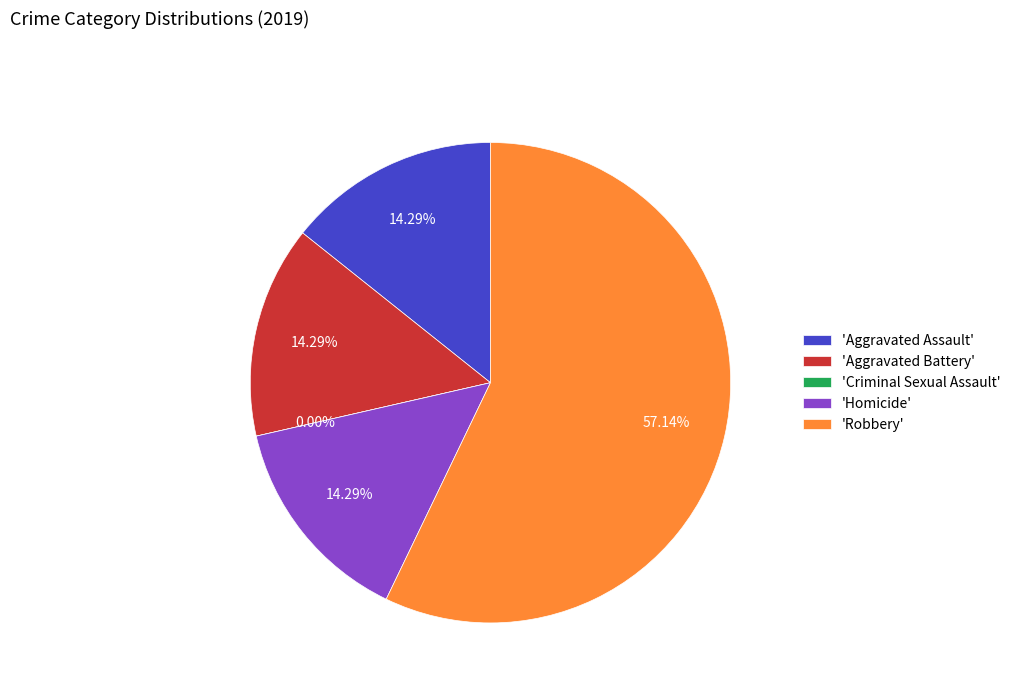

Is it true that Aggravated Assault is 25% of the pie?

False